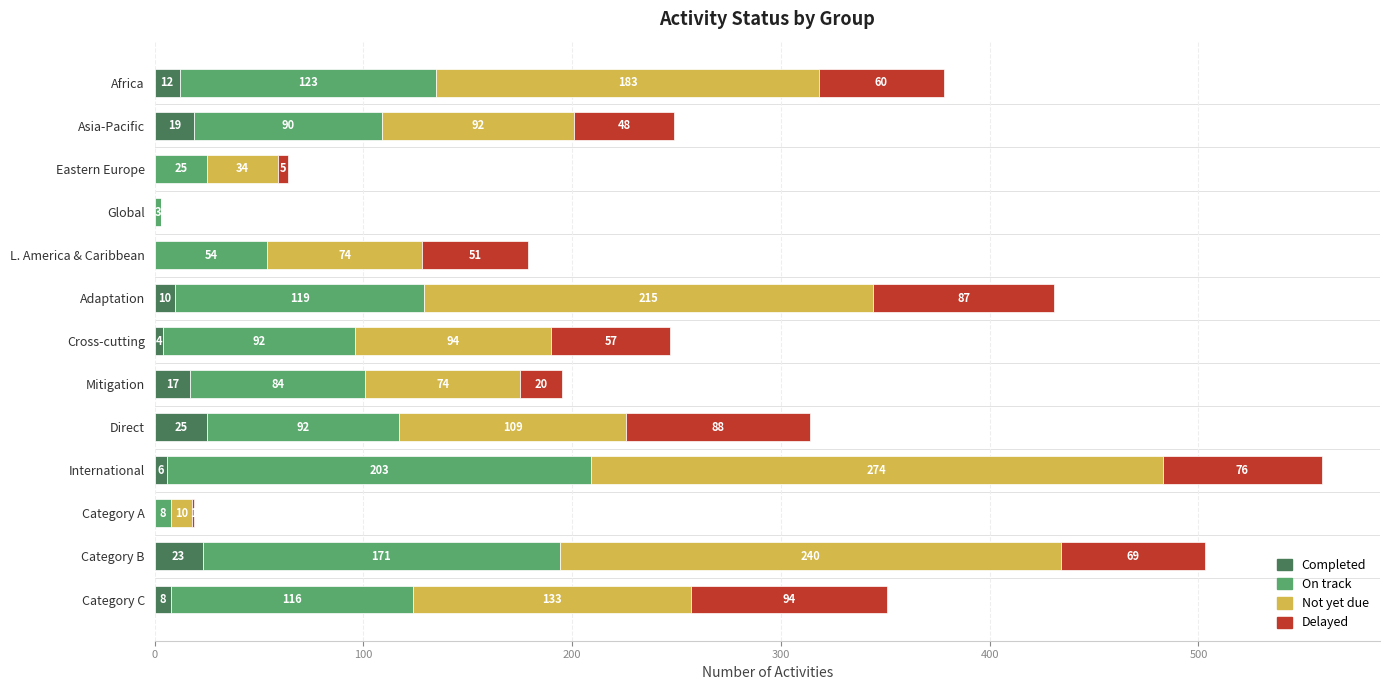

What is the sum of all Completed values?

124